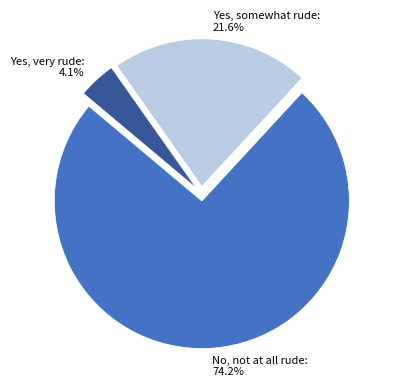

To the nearest percent, what percentage of the pie is Yes, somewhat rude?

22%